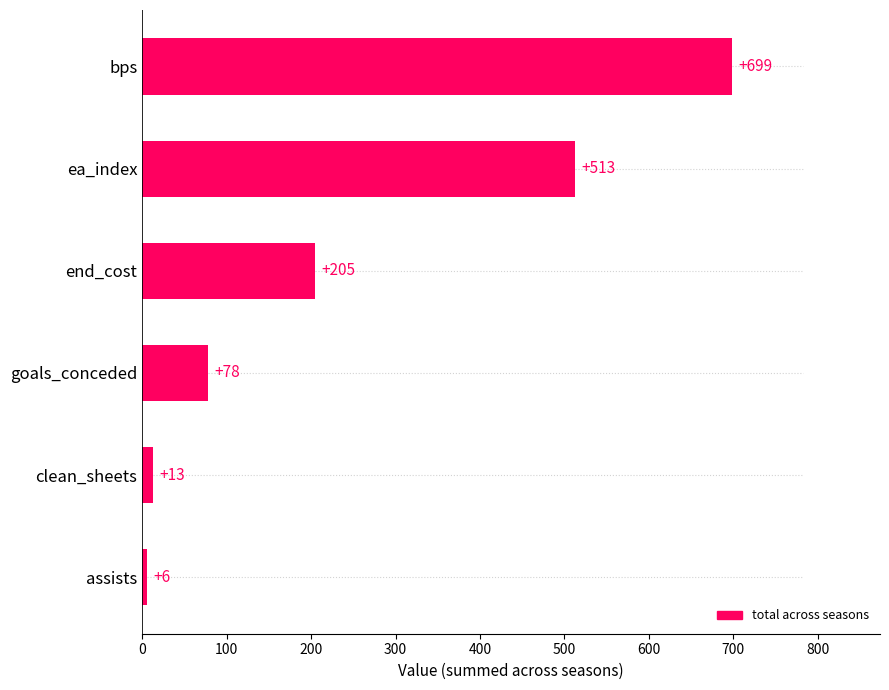

List the labels in order of value, largest first.

bps, ea_index, end_cost, goals_conceded, clean_sheets, assists